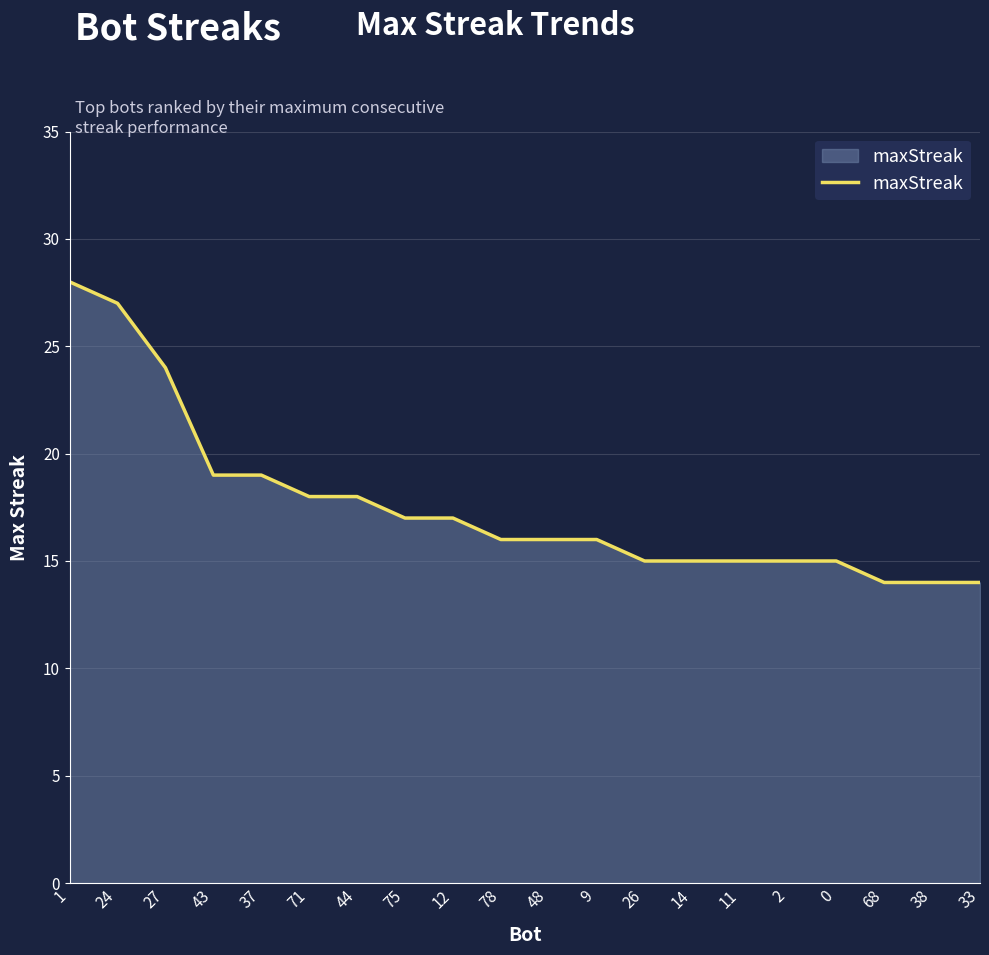

What is the difference between the second highest and minimum values?

13